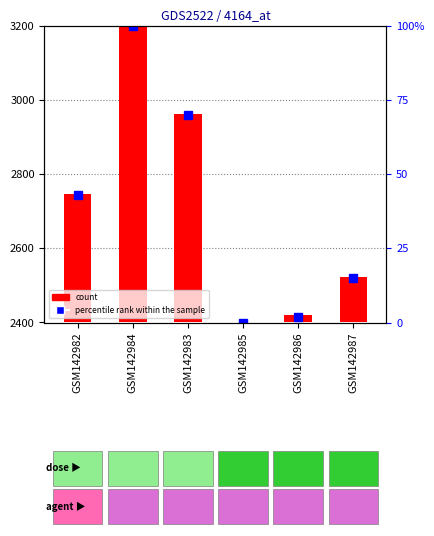

Which label corresponds to the largest value in the chart?

GSM142984